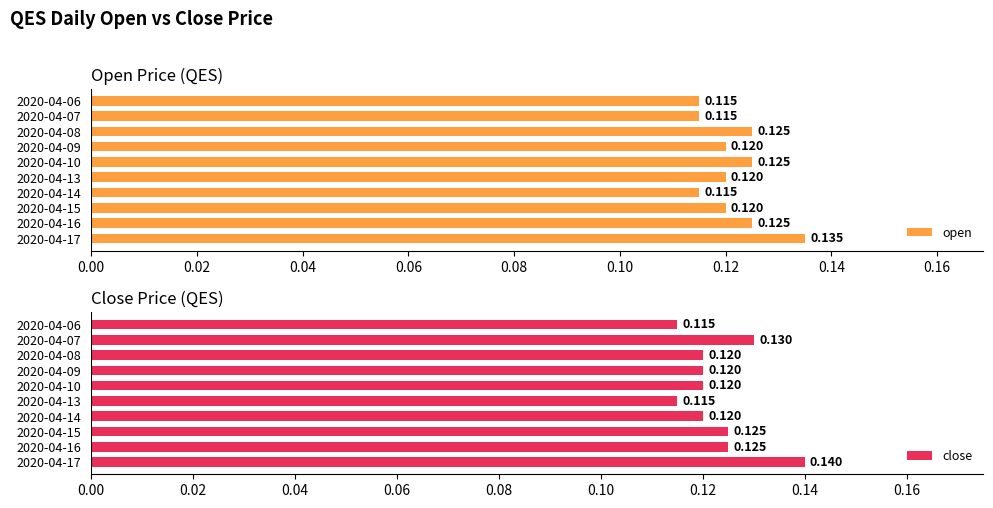

Count the number of data series in this chart.

2